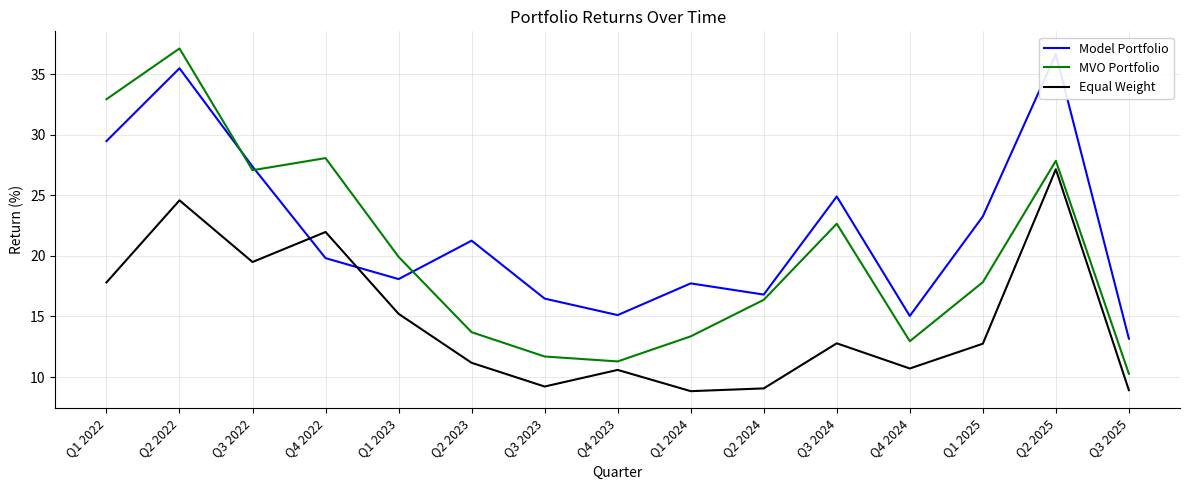

What value does the MVO Portfolio series have at Q1 2024?

13.4